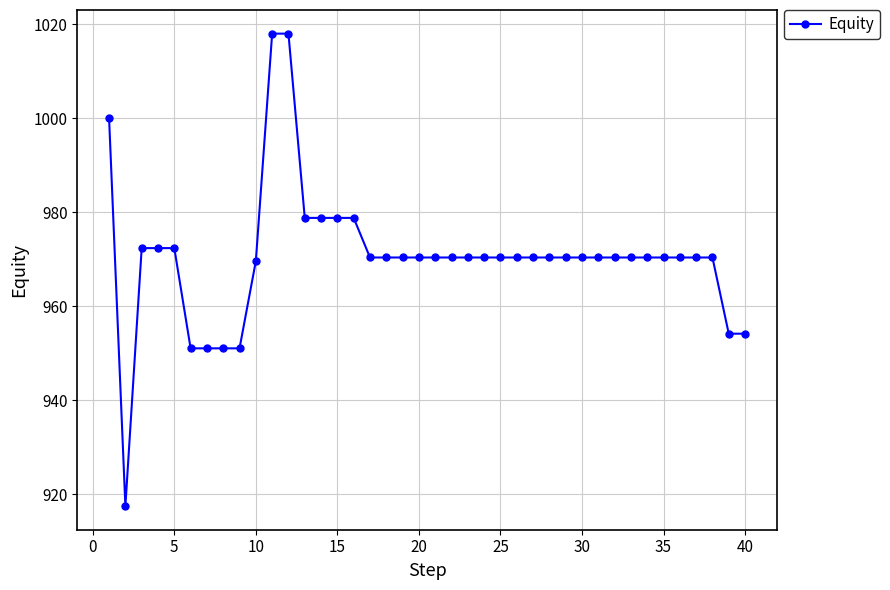

What is the difference between the maximum and second lowest values?

66.9